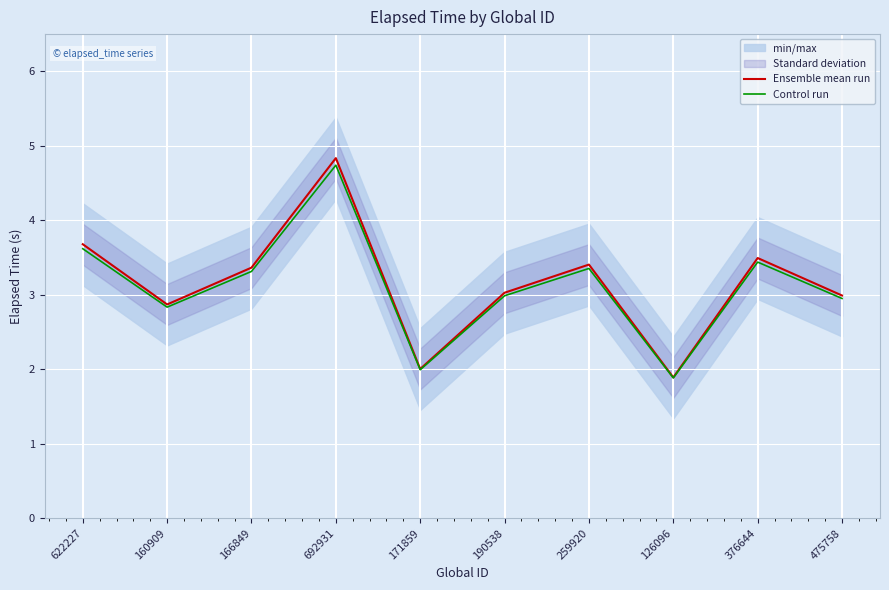

What is the label of the 9th point from the right?

160909